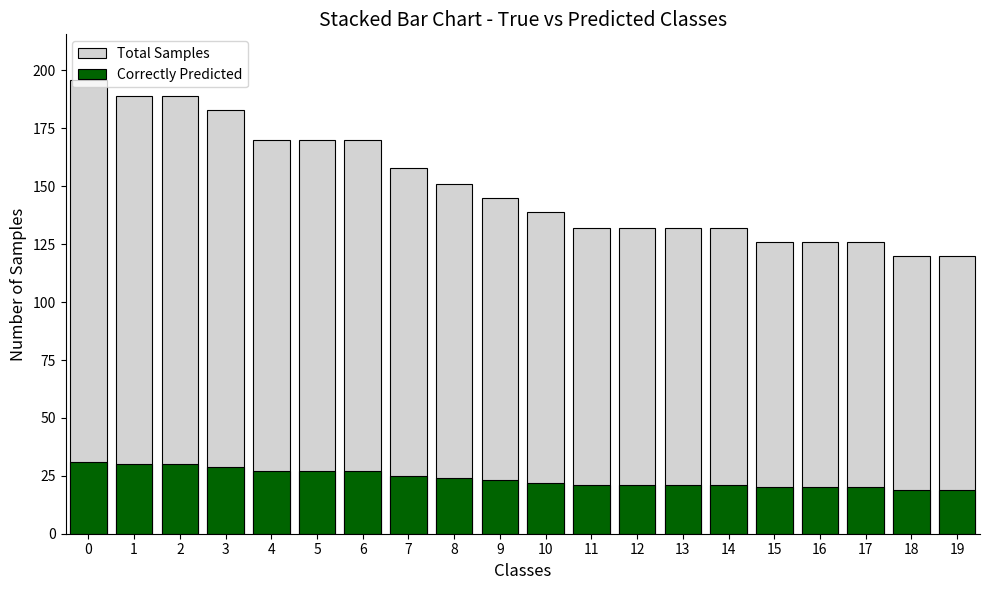

Which series changed the most between 3 and 7?

Total Samples